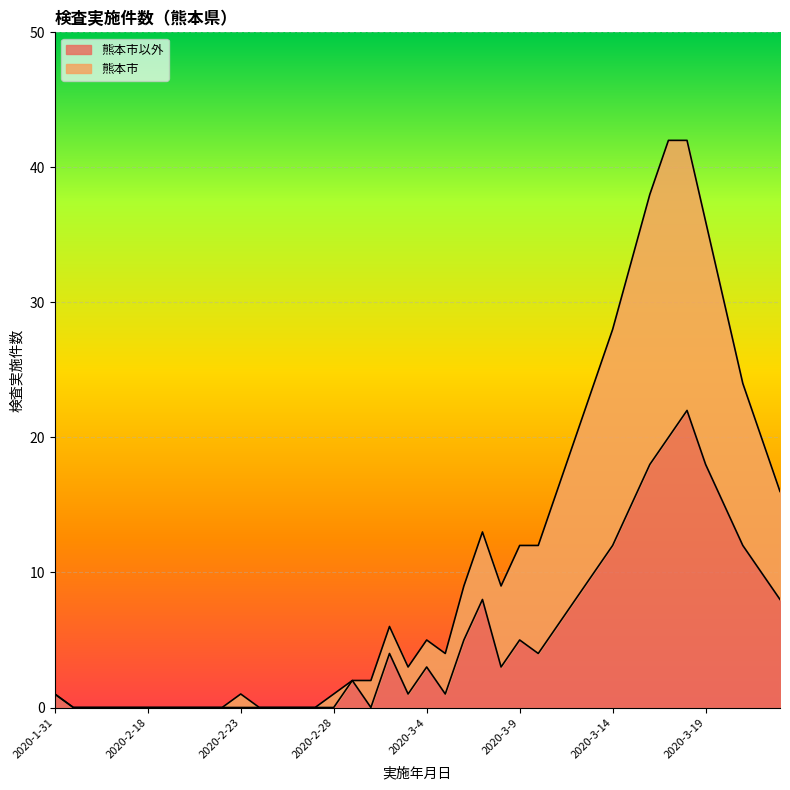

Reading right to left, extract all data points from this chart.

熊本市以外: 8	10	12	15	18	22	20	18	15	12	10	8	6	4	5	3	8	5	1	3	1	4	0	2	0	0	0	0	0	0	0	0	0	0	0	0	0	0	0	1
熊本市: 16	20	24	30	36	42	42	38	33	28	24	20	16	12	12	9	13	9	4	5	3	6	2	2	1	0	0	0	0	1	0	0	0	0	0	0	0	0	0	1